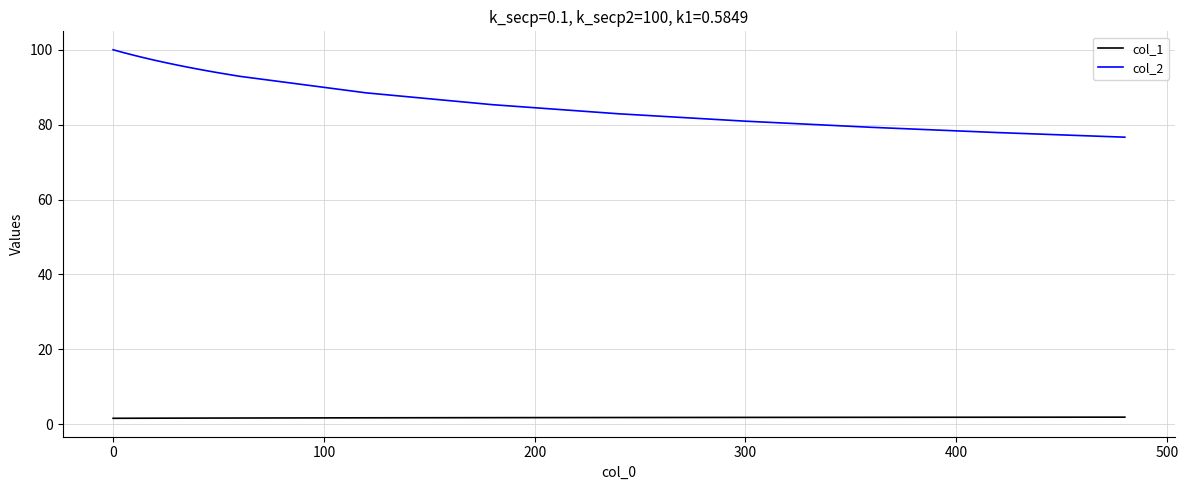

Rank the series by their maximum value, from lowest to highest.

col_1, col_2